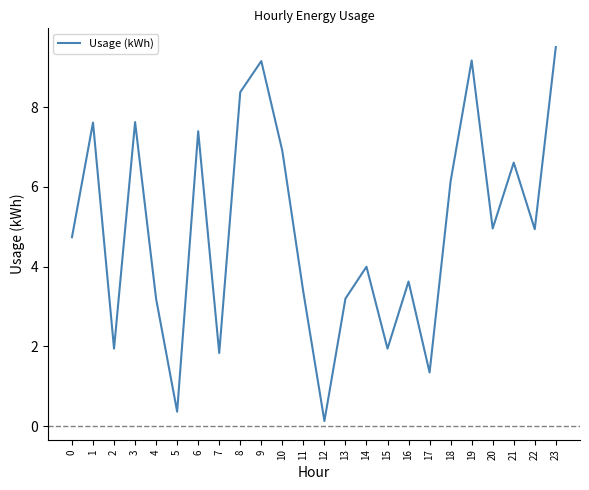

What is the difference between the values at 0 and 14?

0.7